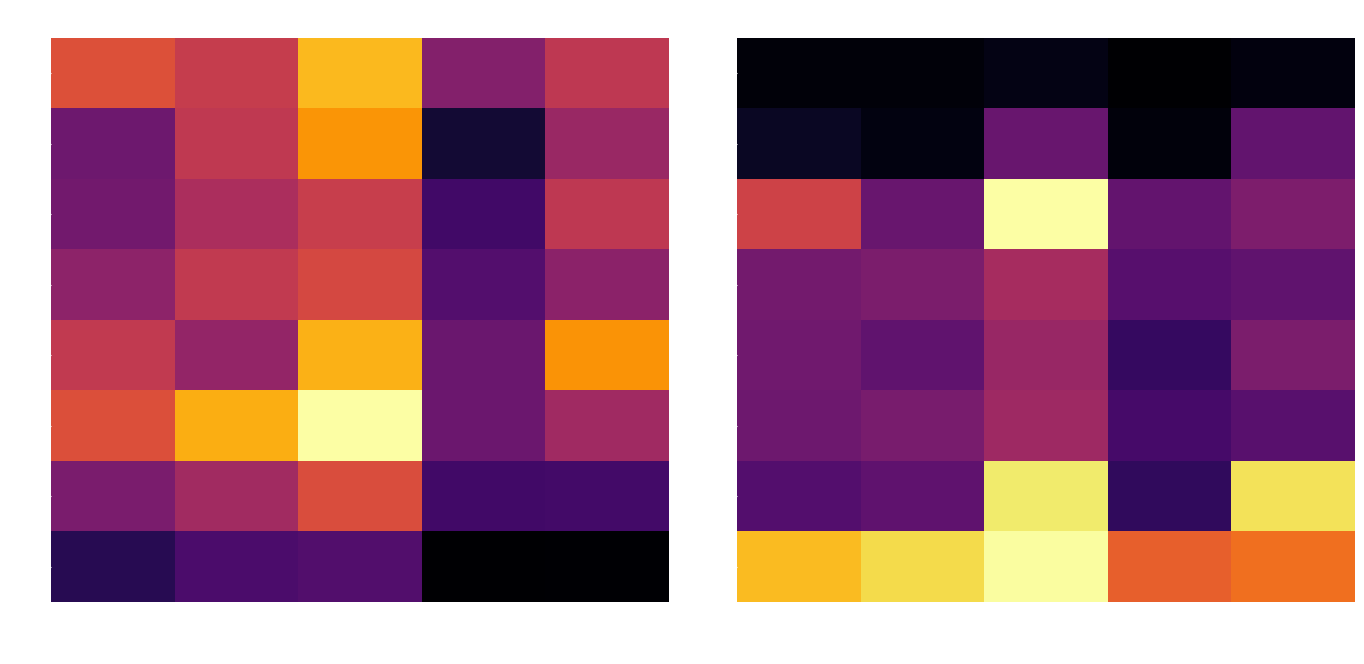

True or false: 2016 has a value of 11.5 at price.

True